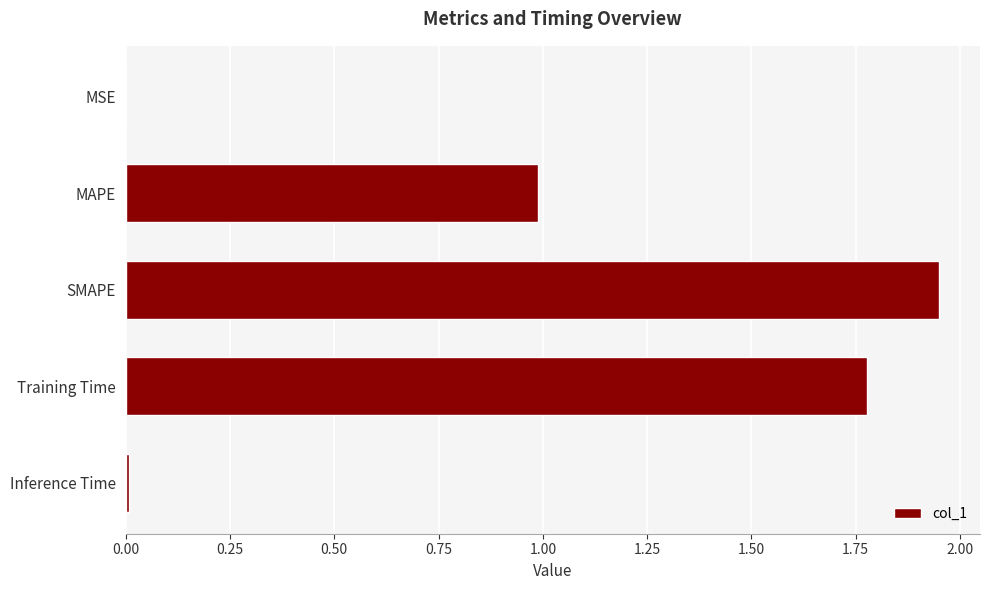

Count the number of data series in this chart.

1